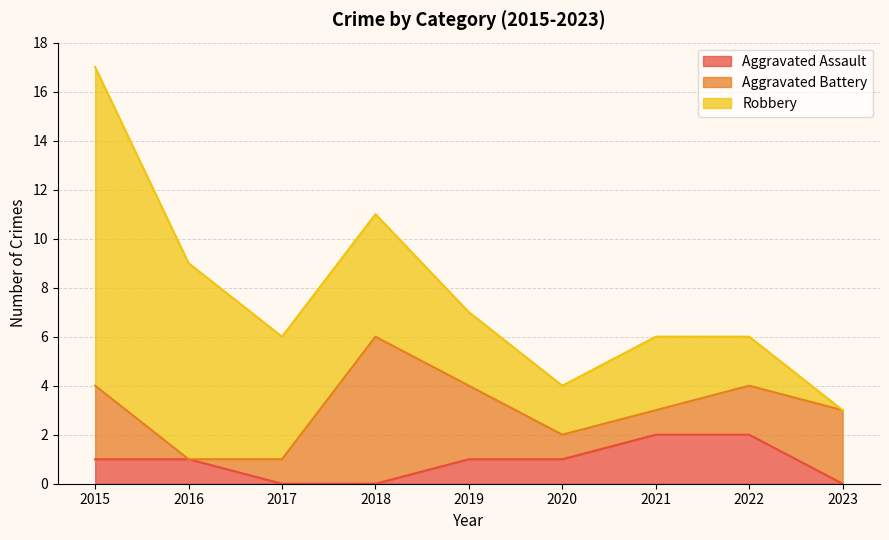

What is the total value across all series at 2020?

4